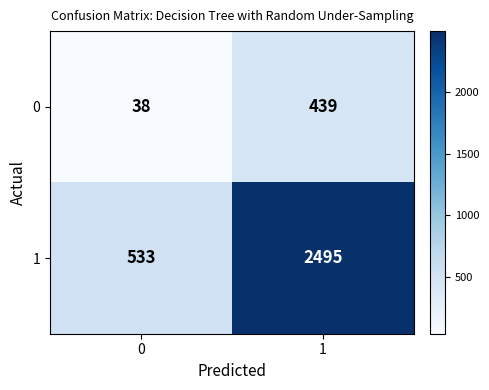

What value does the 1 series have at 0, to the nearest 10?

530